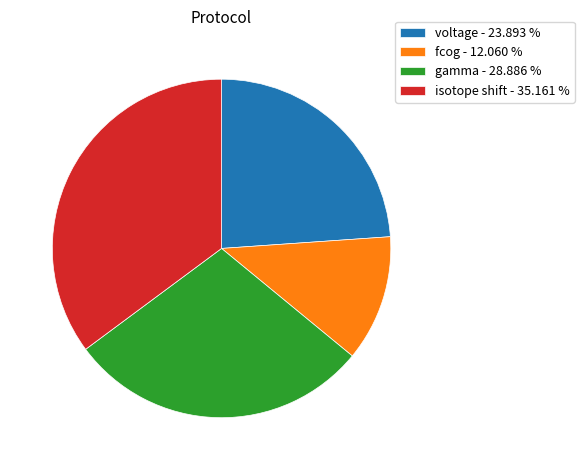

What is the largest slice in the pie chart?

isotope shift